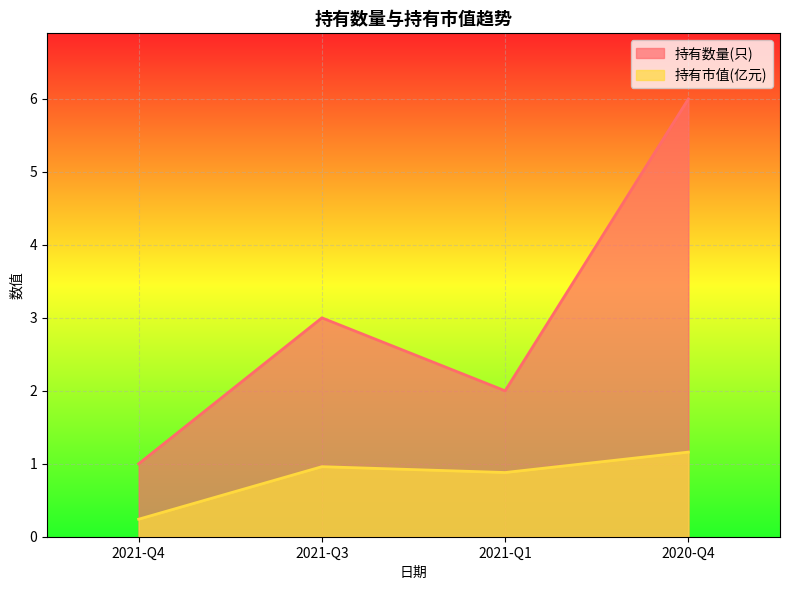

At 2021-Q3, list the series in order from largest to smallest.

持有数量(只), 持有市值(亿元)